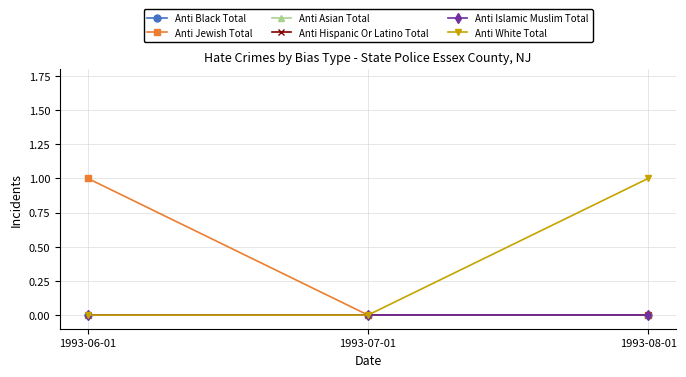

Does the chart have visible grid lines?

Yes